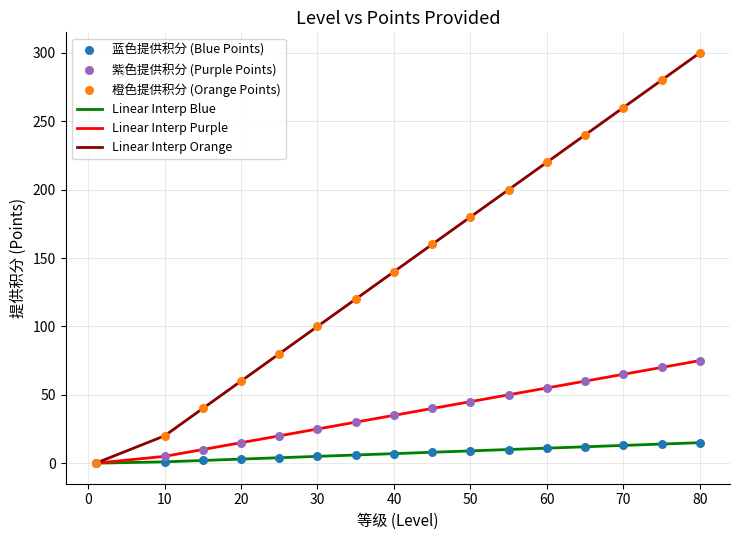

Which series has the widest spread of values?

Linear Interp Orange